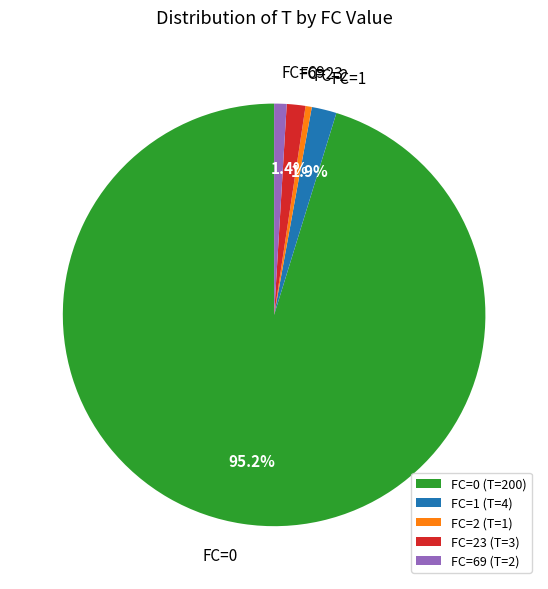

Is there any slice that represents more than half of the pie?

Yes